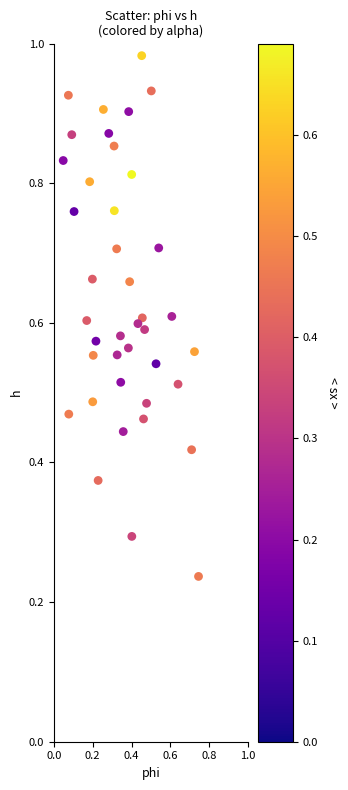

How many data points are displayed?

40